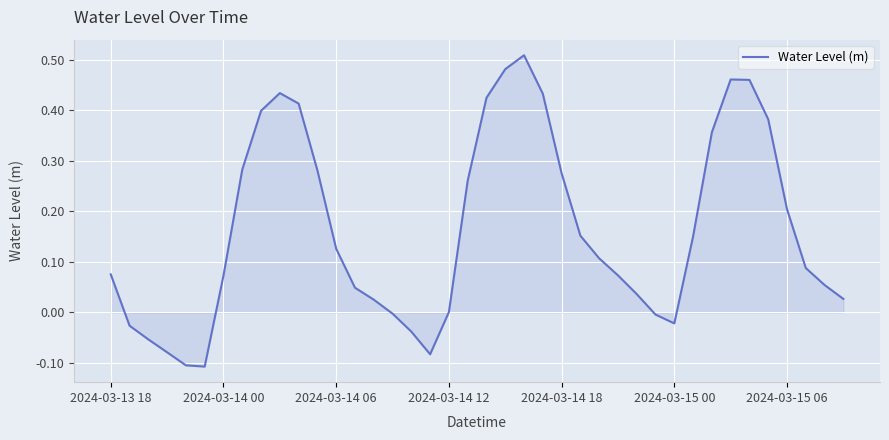

What is the difference between the maximum and minimum values?

0.6